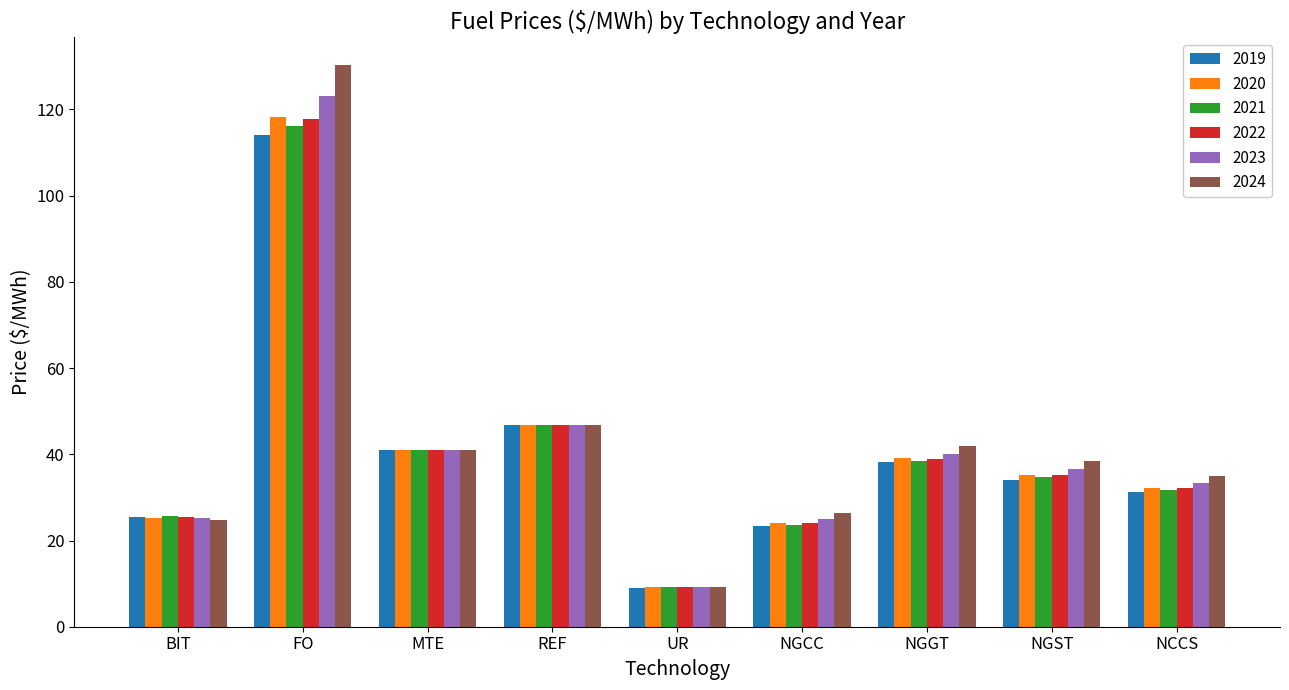

At how many categories does at least one series exceed 67?

1